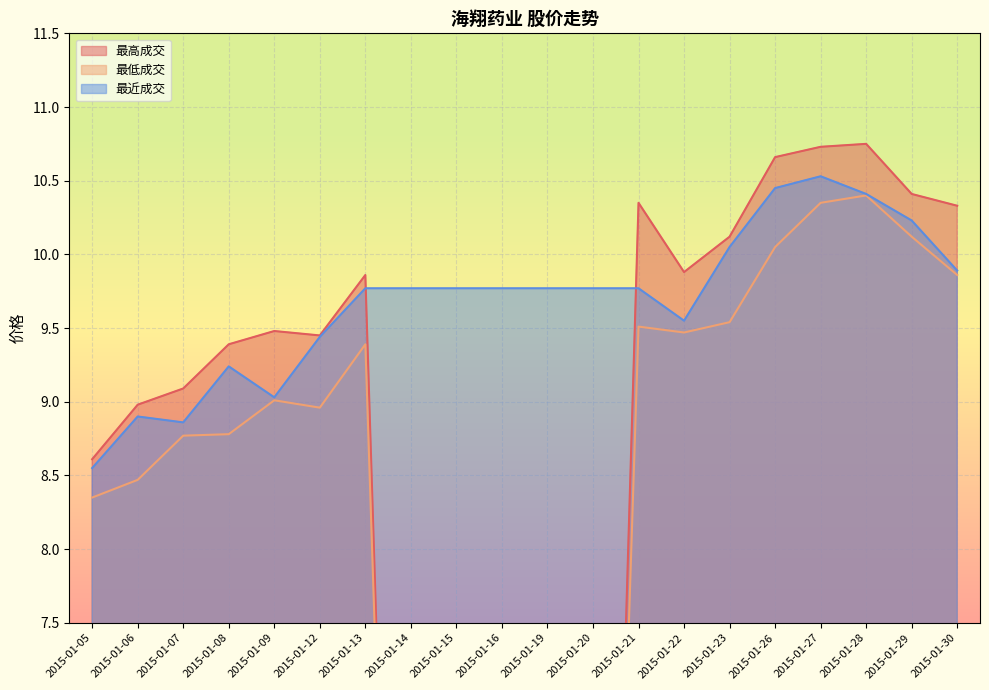

Where do 最高成交 and 最近成交 first cross each other?

2015-01-13 and 2015-01-14